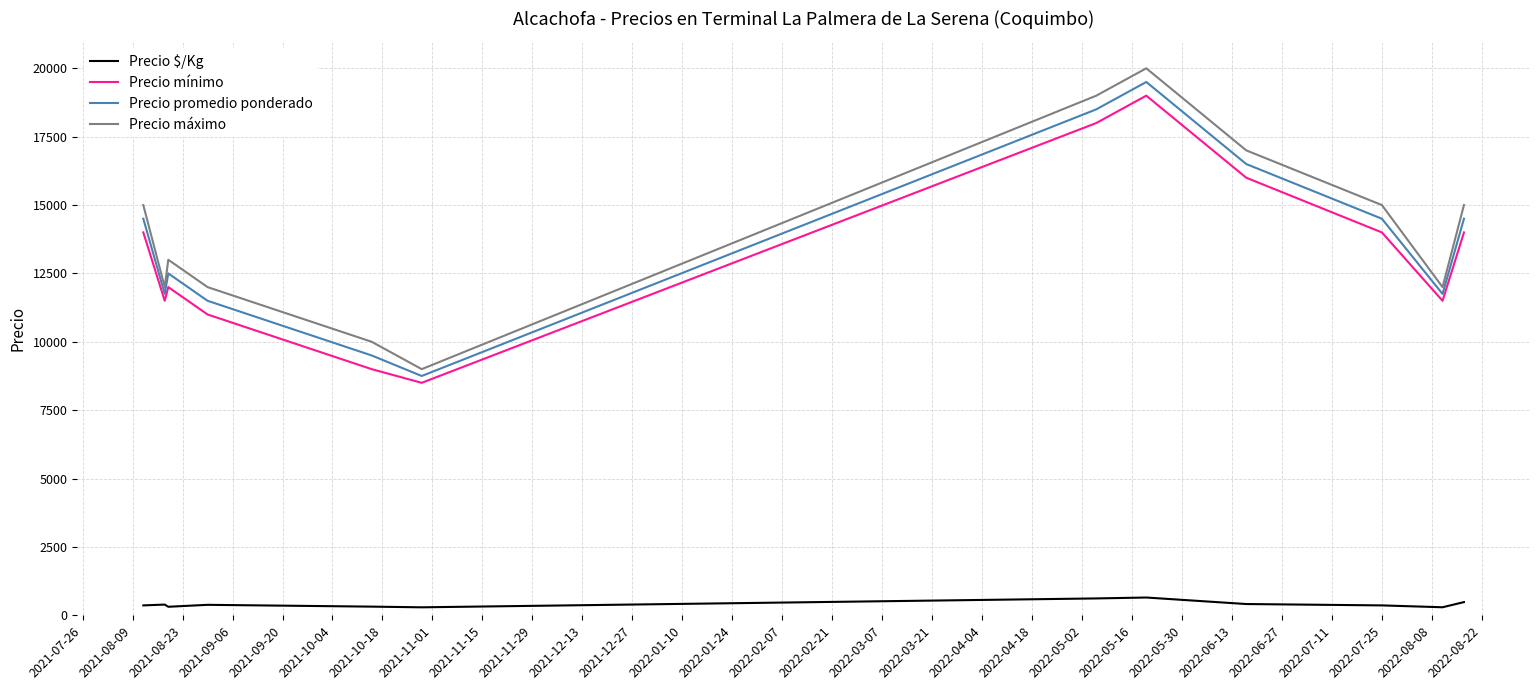

True or false: Precio mínimo has more than 2 points higher than both neighbors.

False